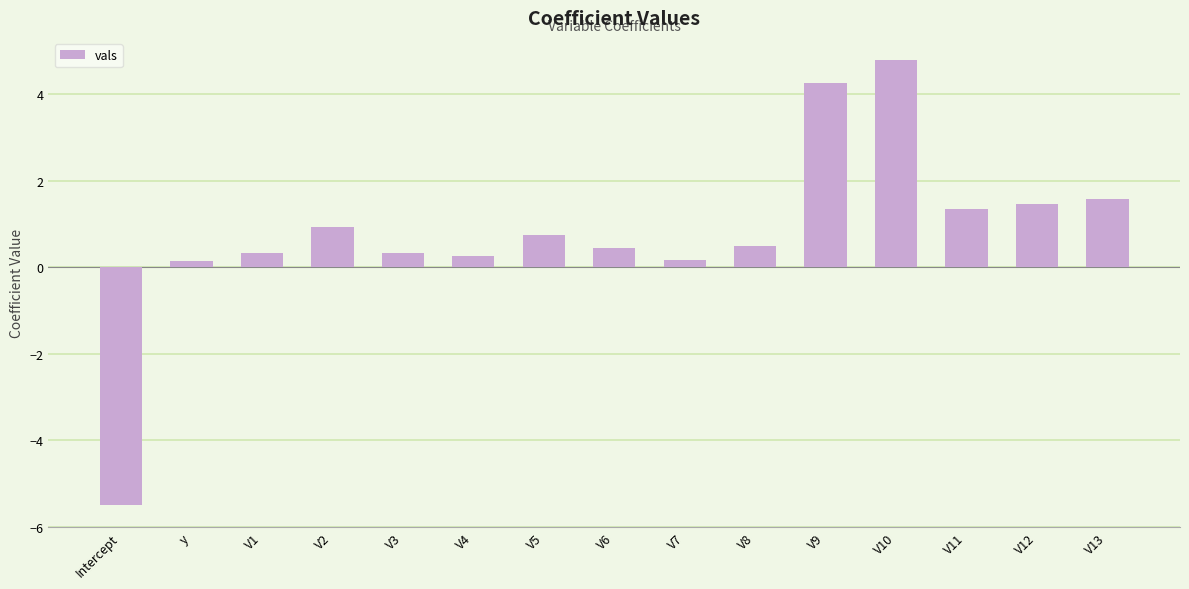

What is the average value?

0.8